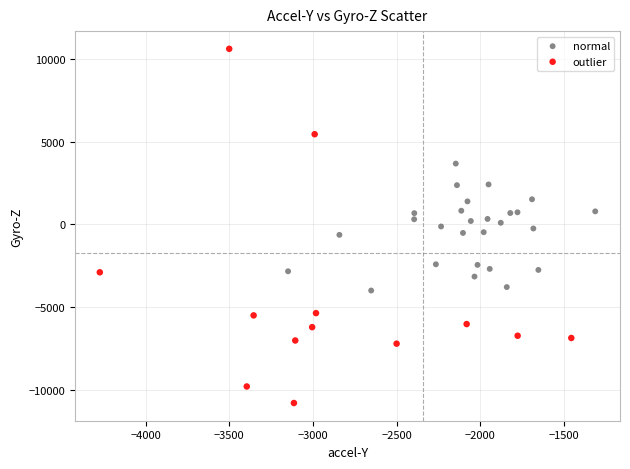

Which series has the widest spread of Y values?

outlier